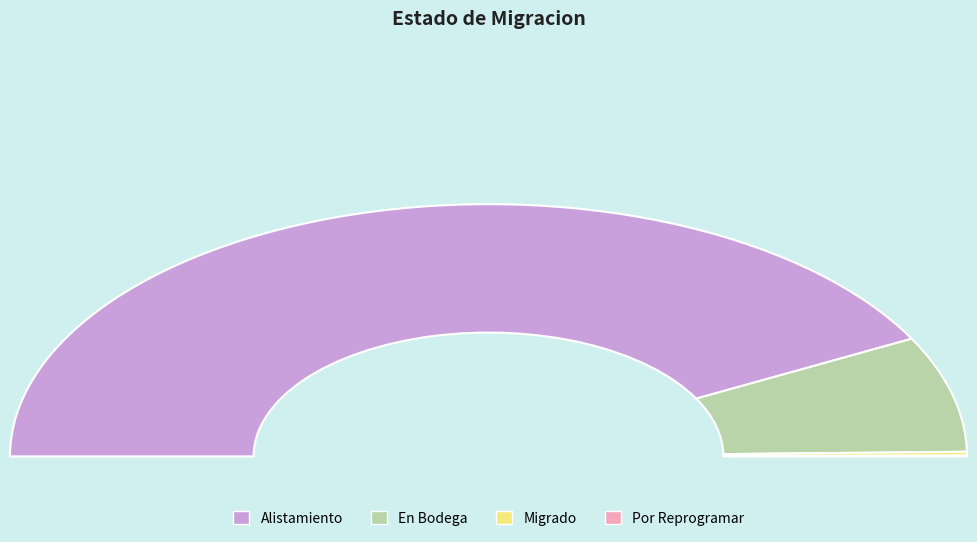

Which has a higher value, Migrado or Alistamiento?

Alistamiento